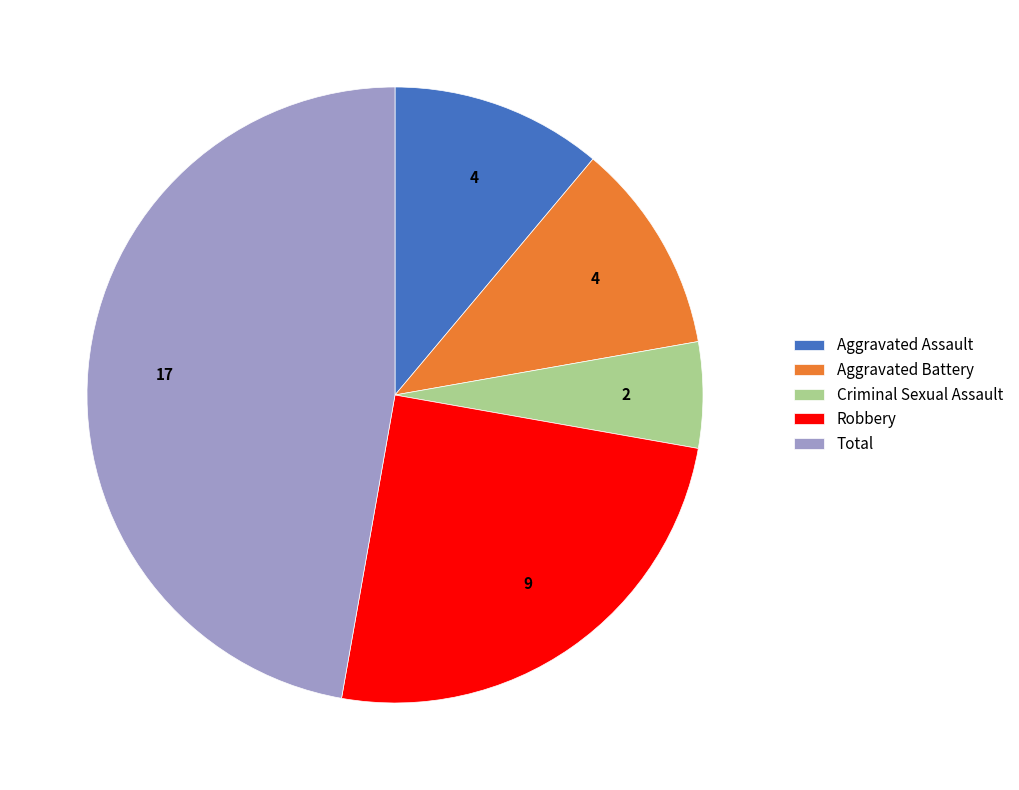

How many segments does this pie chart have?

5